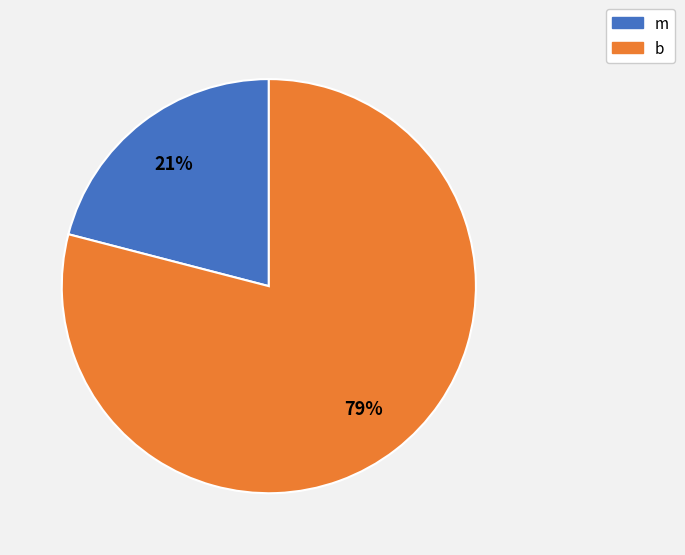

Is there a majority slice in this chart?

Yes